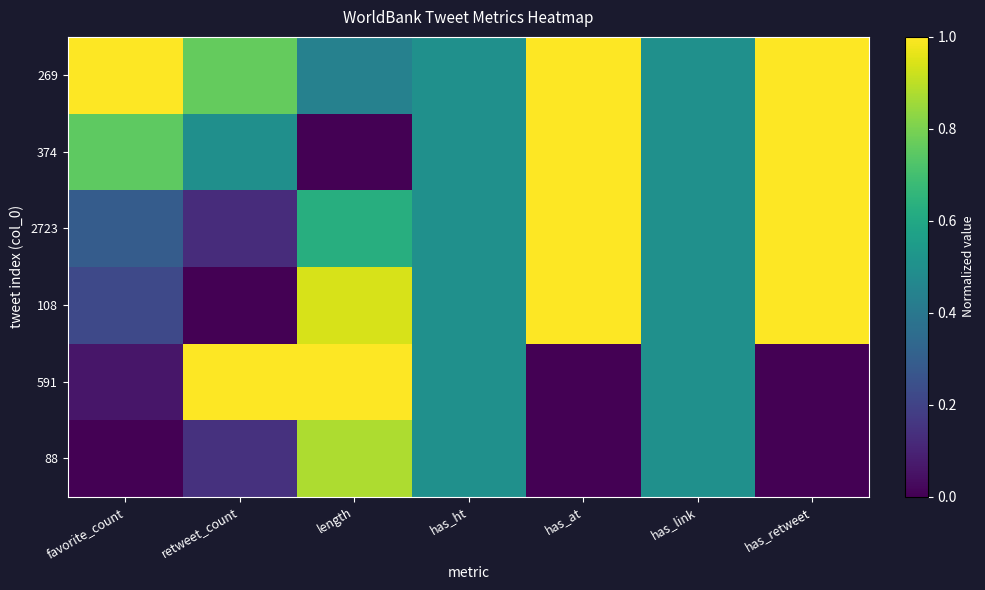

Reading left to right, extract all data points from this chart.

269: favorite_count=1.0	retweet_count=0.8	length=0.4	has_ht=0.5	has_at=1.0	has_link=0.5	has_retweet=1.0
374: favorite_count=0.8	retweet_count=0.5	length=0.0	has_ht=0.5	has_at=1.0	has_link=0.5	has_retweet=1.0
2723: favorite_count=0.3	retweet_count=0.1	length=0.6	has_ht=0.5	has_at=1.0	has_link=0.5	has_retweet=1.0
108: favorite_count=0.2	retweet_count=0.0	length=0.9	has_ht=0.5	has_at=1.0	has_link=0.5	has_retweet=1.0
591: favorite_count=0.1	retweet_count=1.0	length=1.0	has_ht=0.5	has_at=0.0	has_link=0.5	has_retweet=0.0
88: favorite_count=0.0	retweet_count=0.1	length=0.9	has_ht=0.5	has_at=0.0	has_link=0.5	has_retweet=0.0